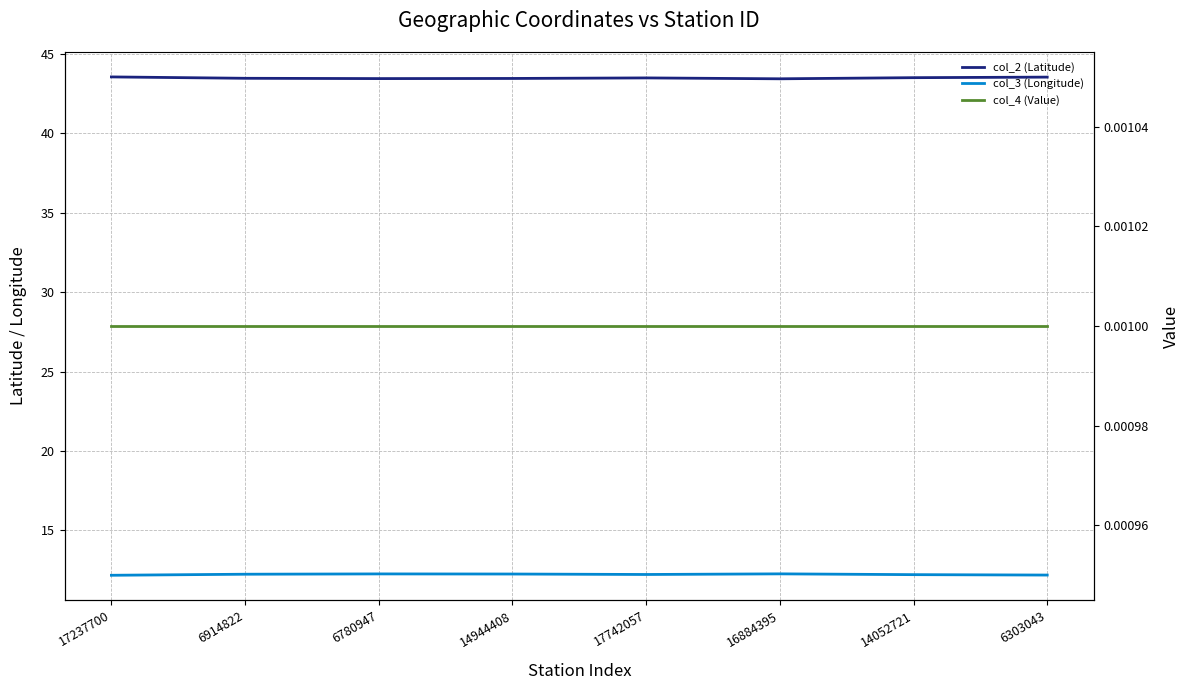

Is the value of col_4 (Value) at 6780947 greater than the value of col_2 (Latitude) at 6914822?

No